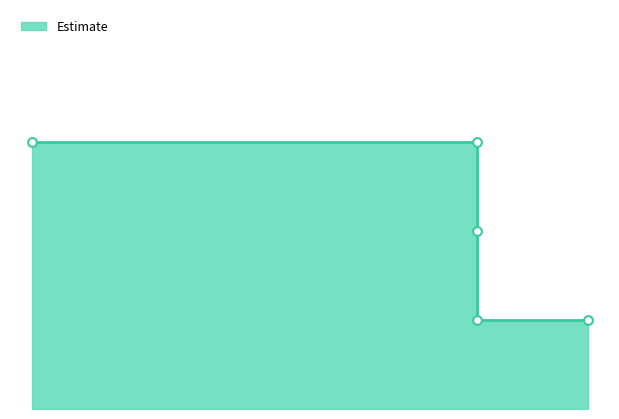

Which has a higher value, 5 or 1?

1